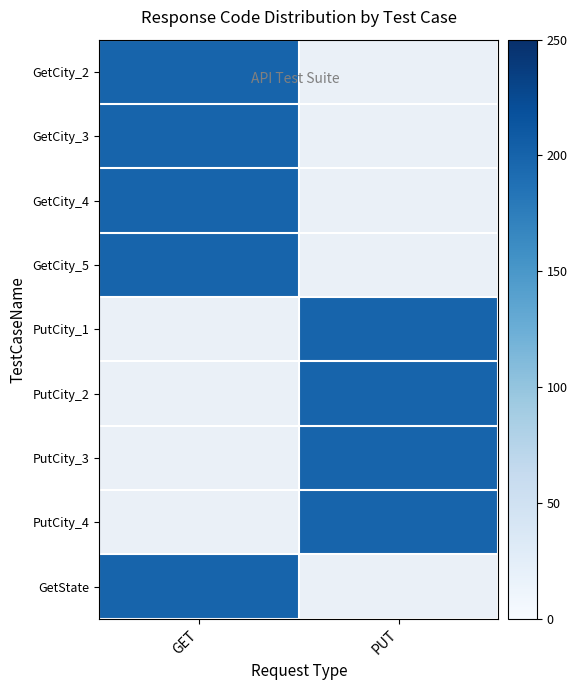

What is the maximum value for GET?

200